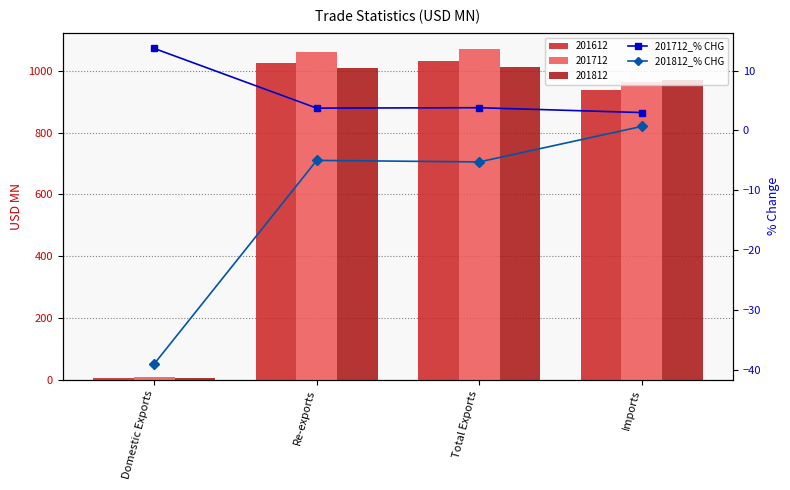

What is the difference between the highest and lowest values at Imports?

2.3